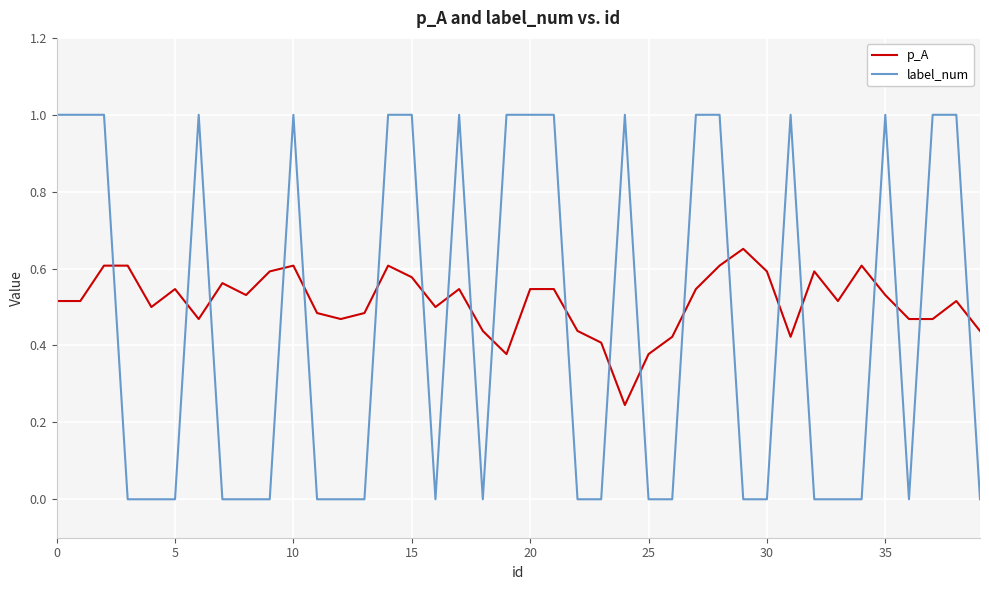

How many intersections are there between label_num and p_A?

21